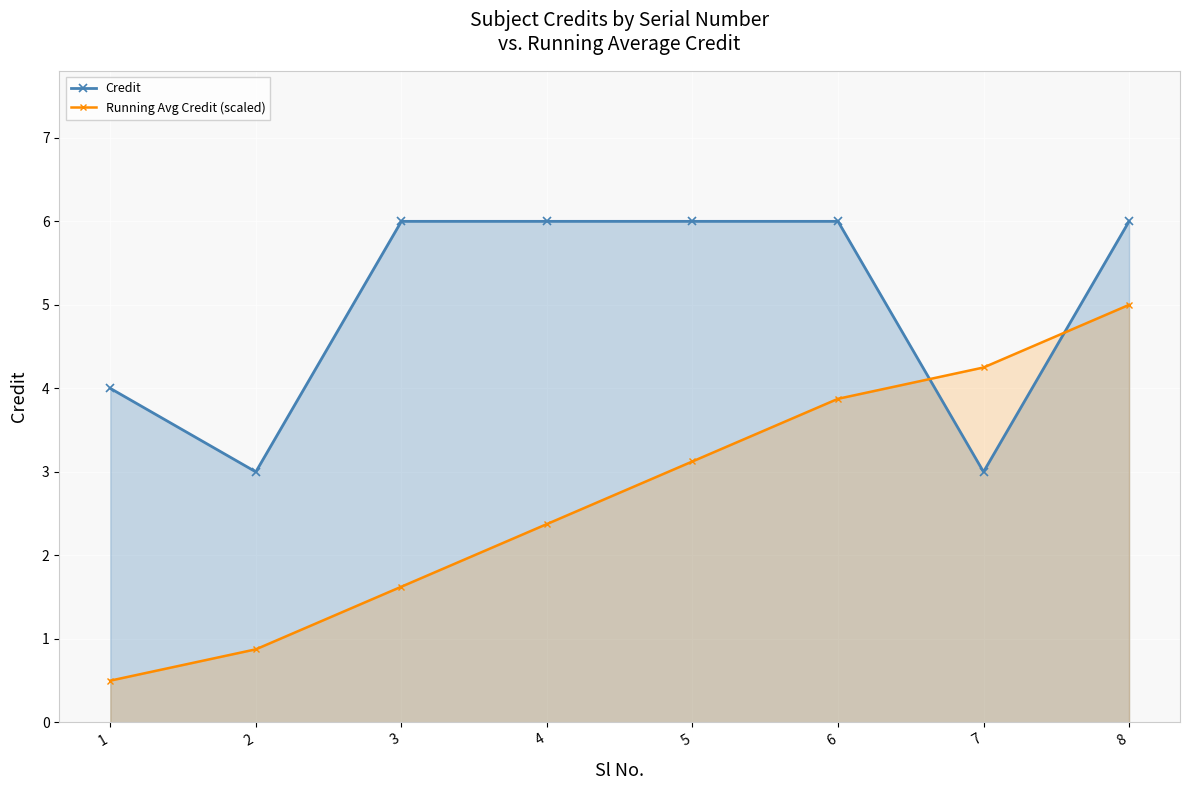

What is the lowest value of the Running Avg Credit (scaled) series?

0.5